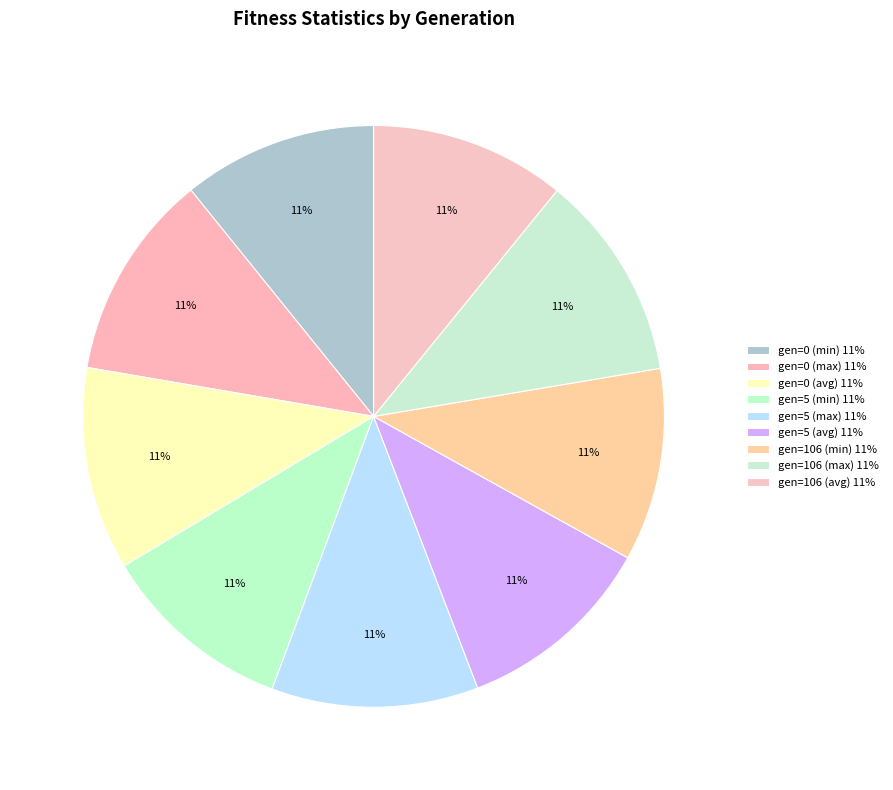

How many segments does this pie chart have?

9